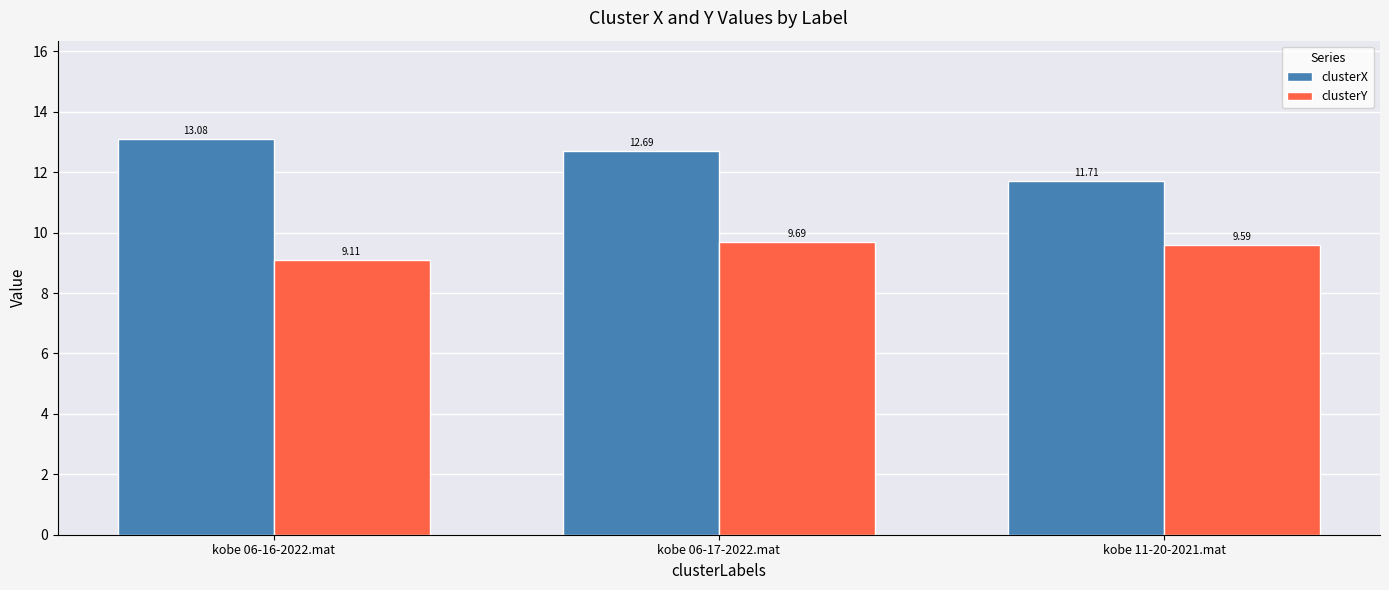

List the labels in order of clusterX value, smallest first.

kobe 11-20-2021.mat, kobe 06-17-2022.mat, kobe 06-16-2022.mat